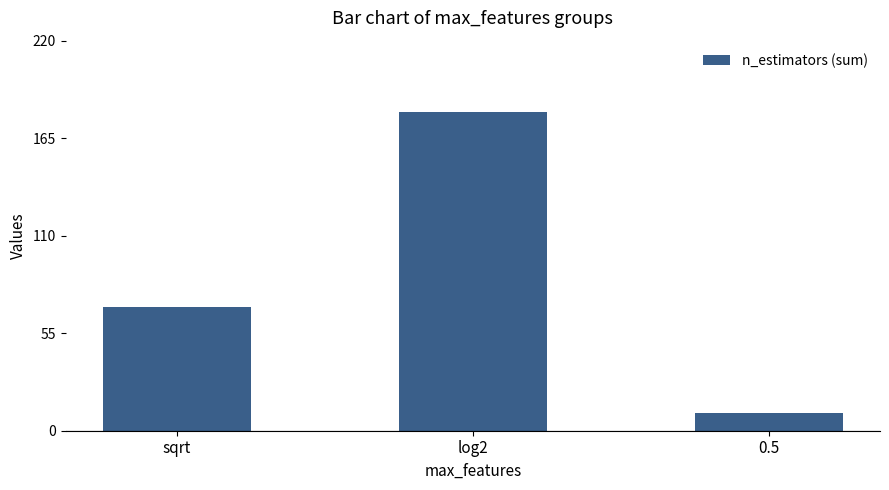

What is the difference between the maximum and second lowest values?

110